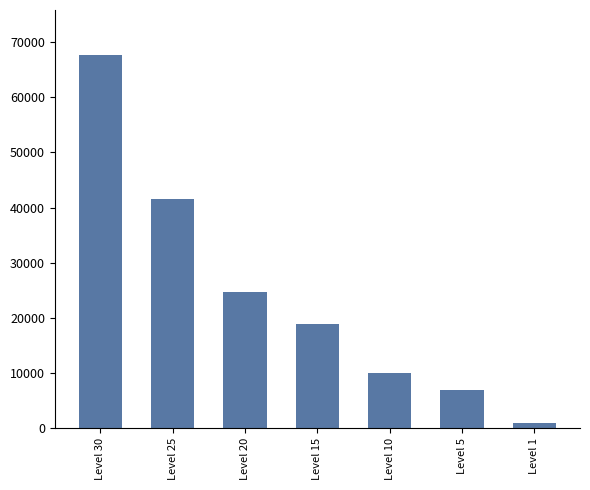

Rank the categories by value from highest to lowest.

Level 30, Level 25, Level 20, Level 15, Level 10, Level 5, Level 1